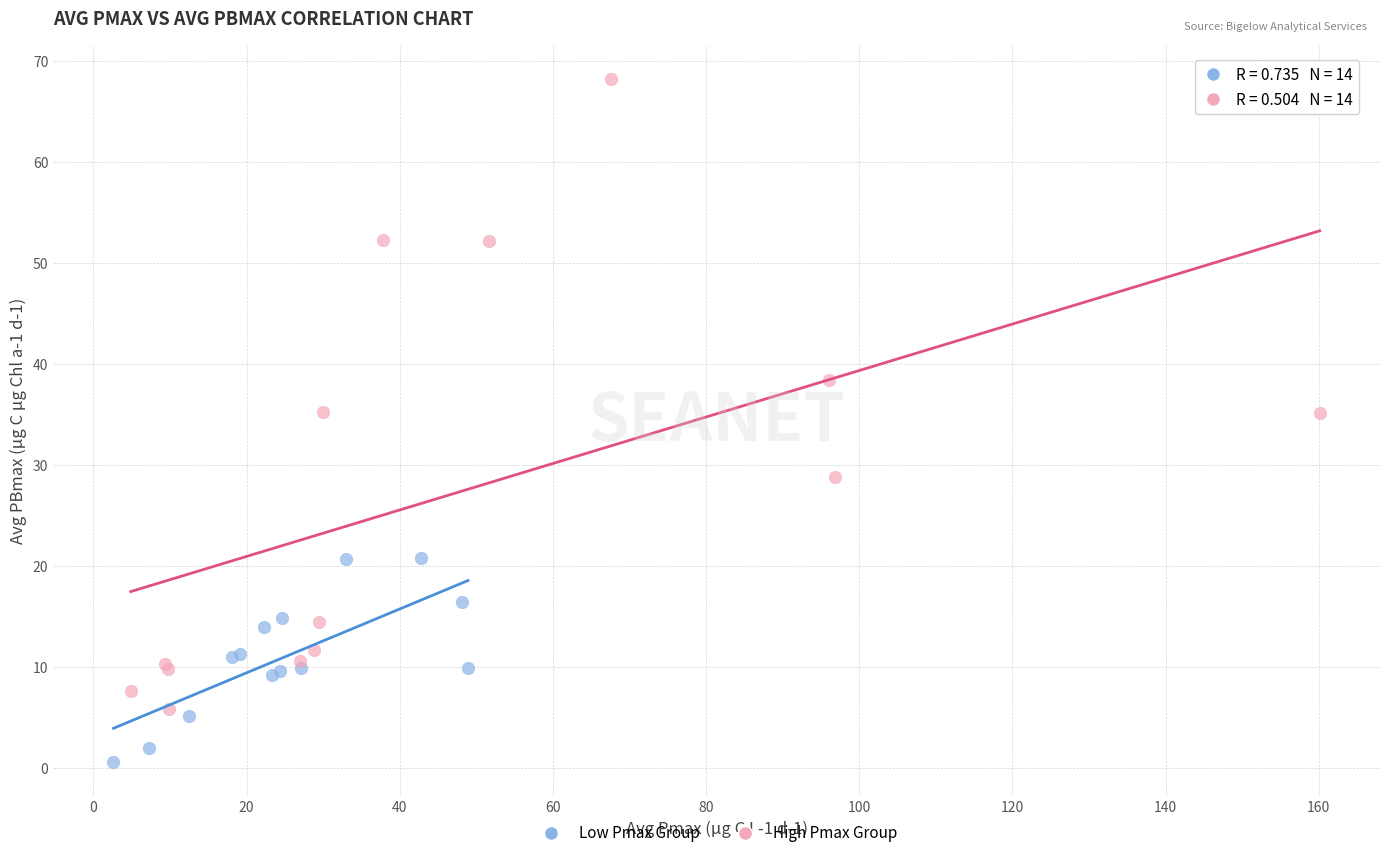

Which series has the widest spread of Y values?

High Pmax Group